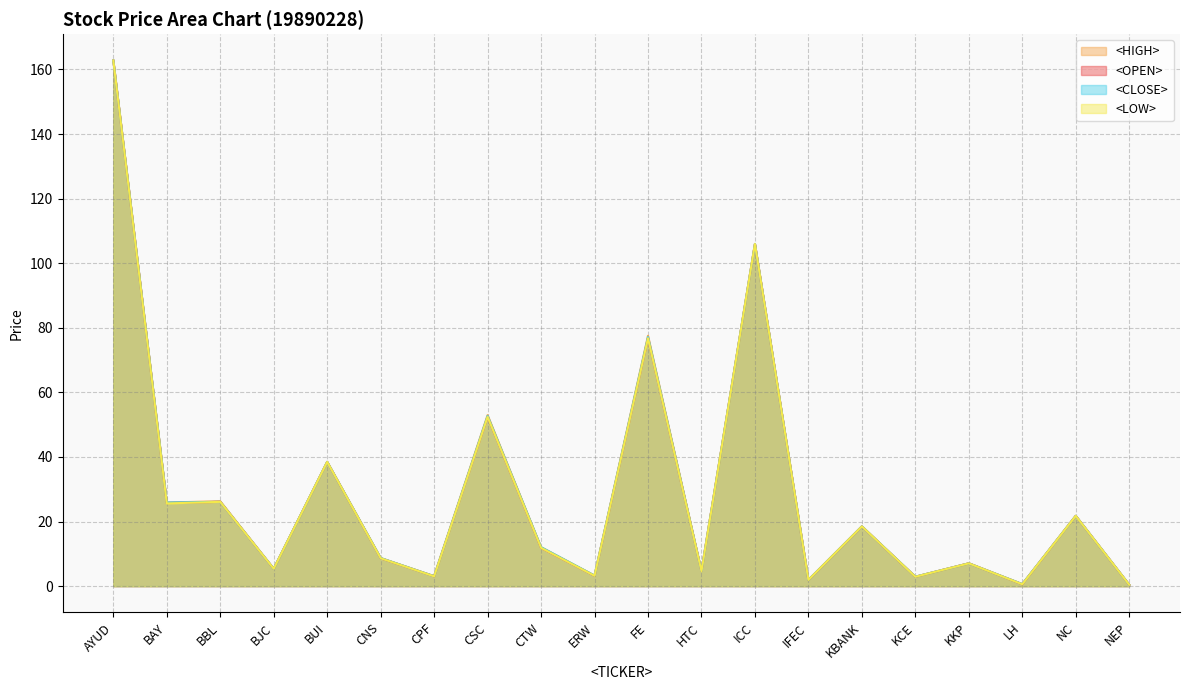

What is the difference between the second highest and minimum values in the <HIGH> series?

105.5